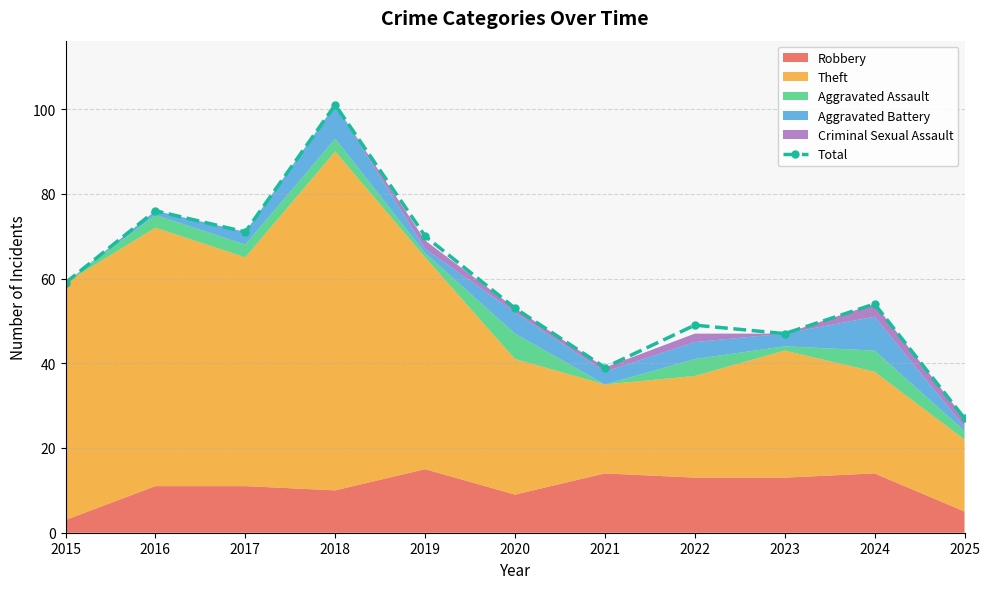

List the labels in order of value, largest first.

2018, 2016, 2017, 2019, 2015, 2024, 2020, 2022, 2023, 2021, 2025